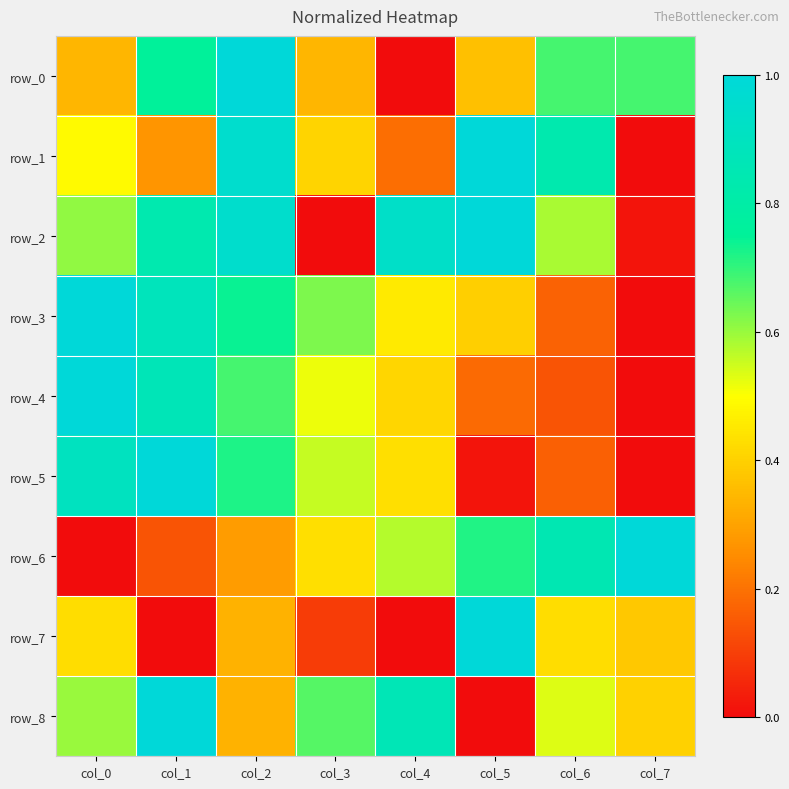

Count the number of categories in the chart.

8